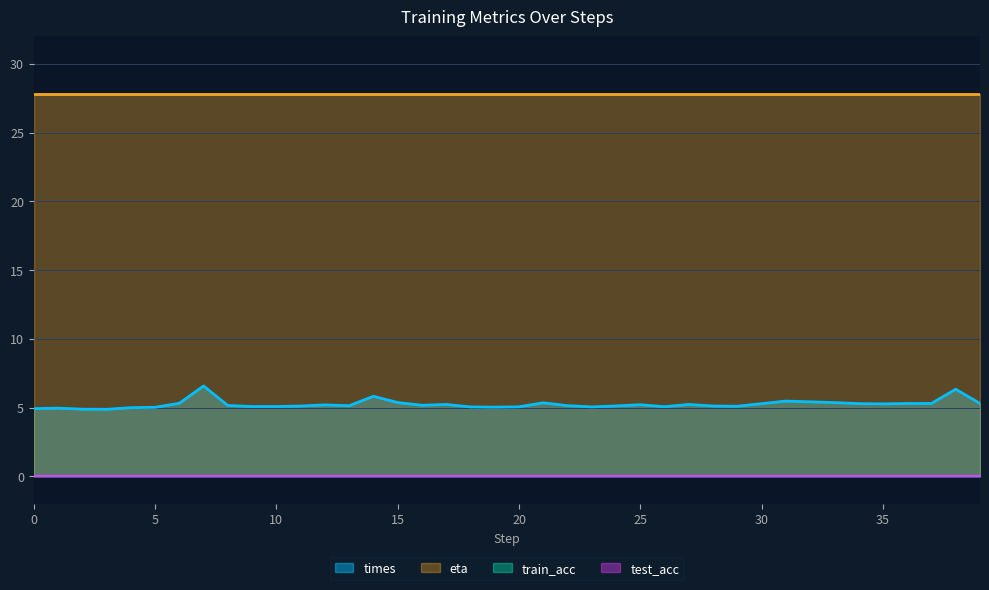

What is the approximate value of eta at 10?

27.8